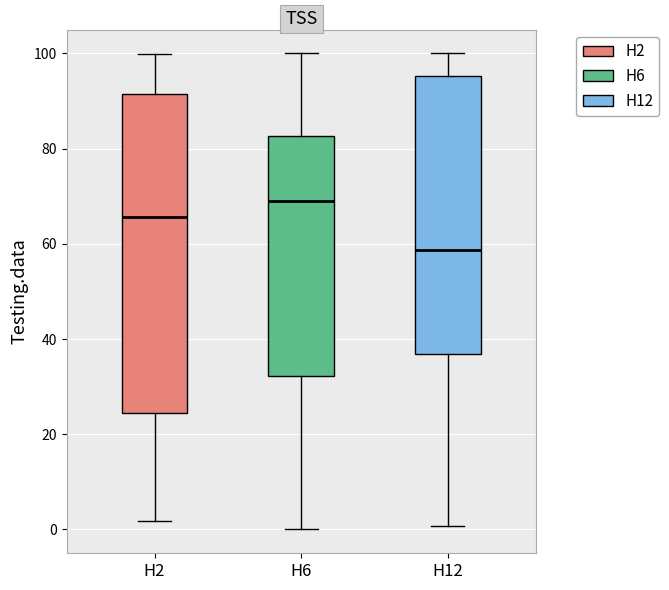

Reading left to right, transcribe this box plot: for each box, give where its median line is, the range the box spans, and where its two whiskers end, as read against the y-axis. The values are not printed on the chart, so give them approximately, as read against the axis.

H2: median 66, box 24 to 92, whiskers 2 to 100
H6: median 68, box 32 to 82, whiskers 0 to 100
H12: median 58, box 36 to 96, whiskers 0 to 100